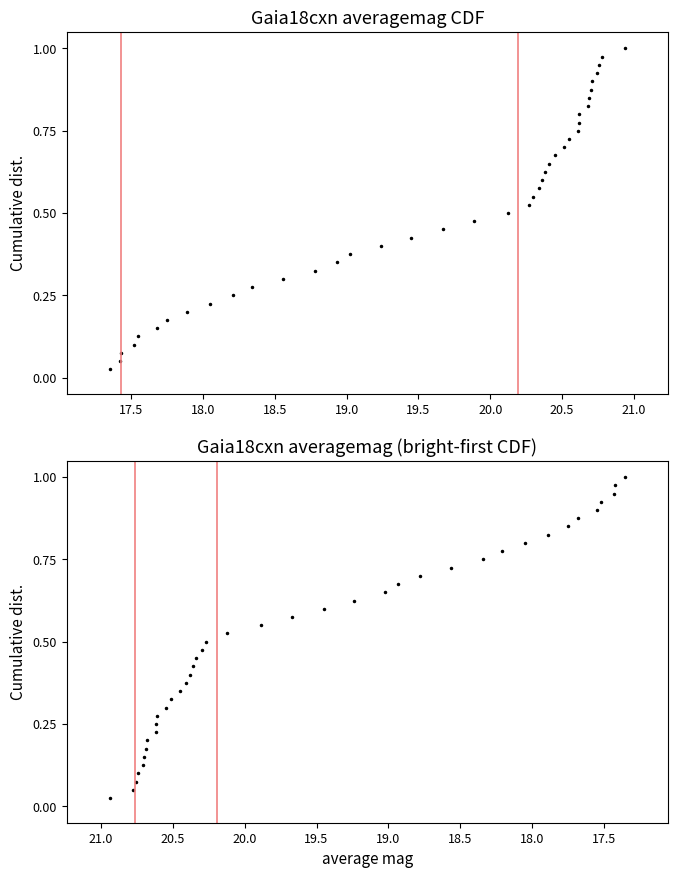

Does the chart display data point markers on the line(s)?

Yes